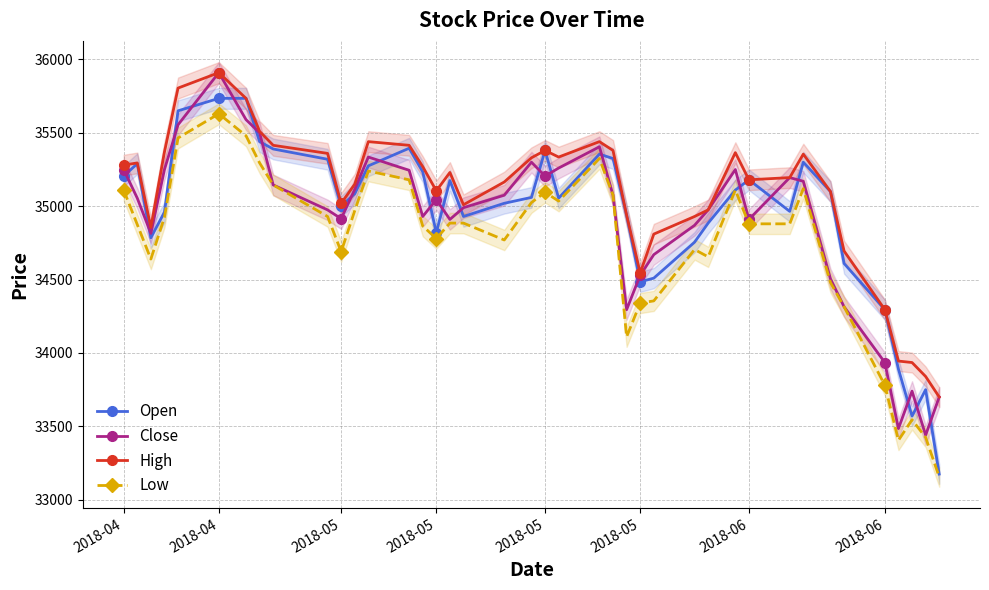

The High series shows 35105 at 2018-05. True or false?

True